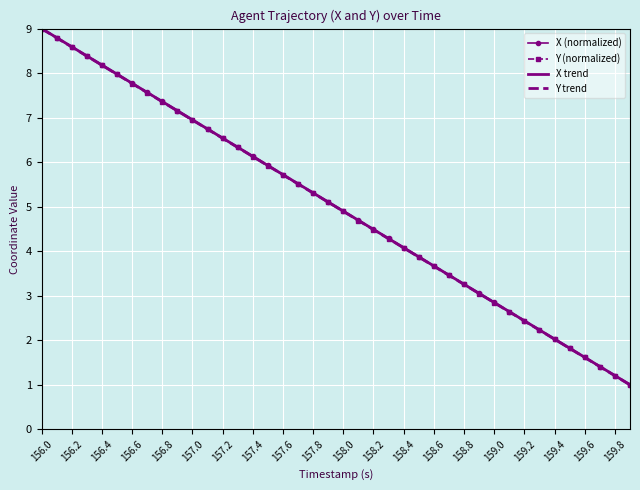

What is the highest value of the Y trend series?

9.0